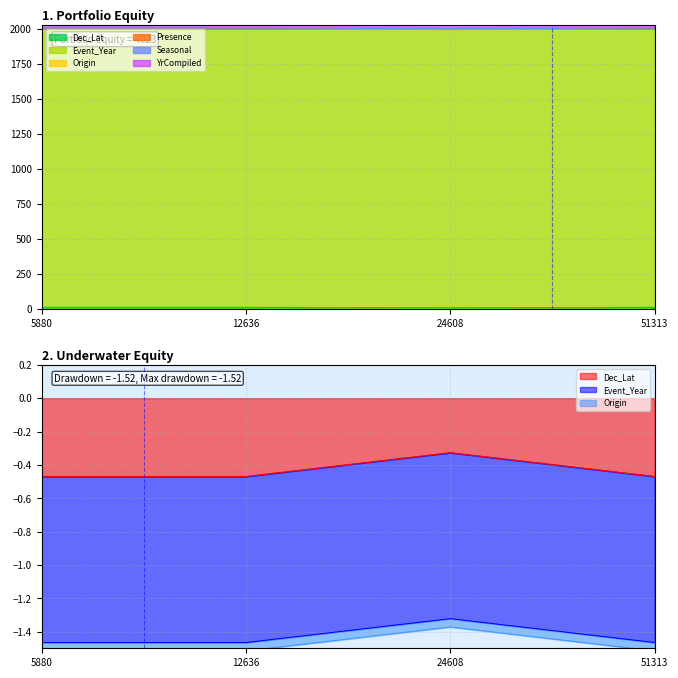

Between 12636 and 51313, which is larger?

12636